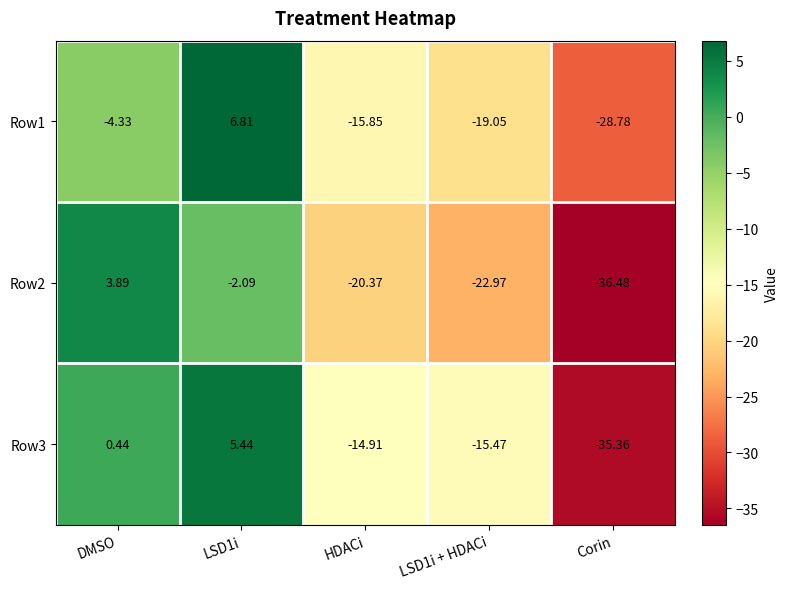

Which category has the lowest value in the Row3 series?

Corin